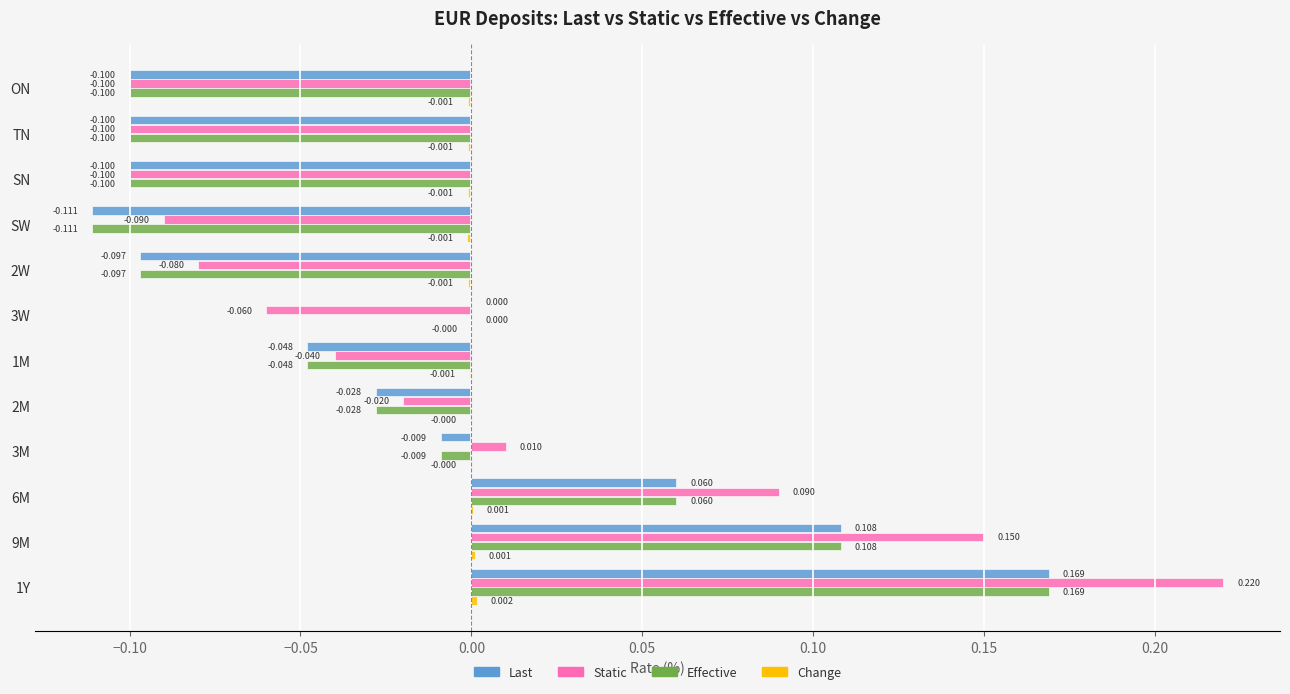

Count the number of data series in this chart.

4